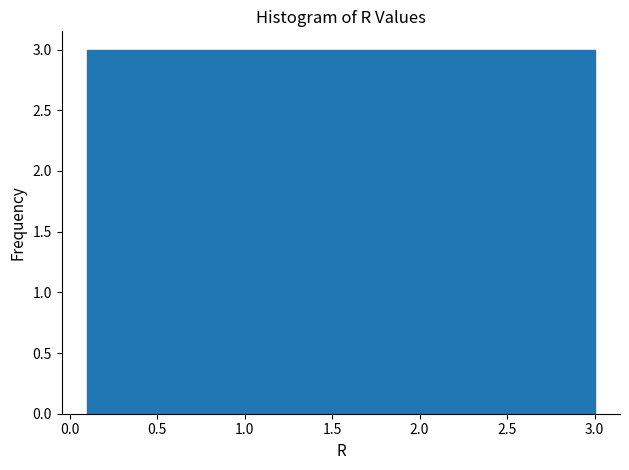

How tall is the bar that spans 1.26 to 1.55 on the x-axis? Neither the bar edges nor the heights are printed on the chart, so give them approximately, as read against the axes.

3